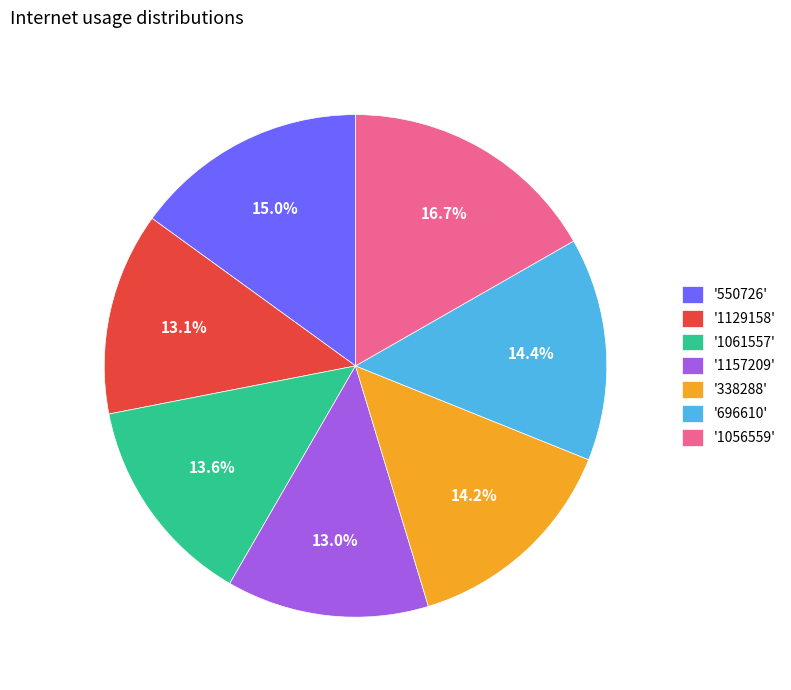

Between '1129158' and '1056559', which is larger?

'1056559'